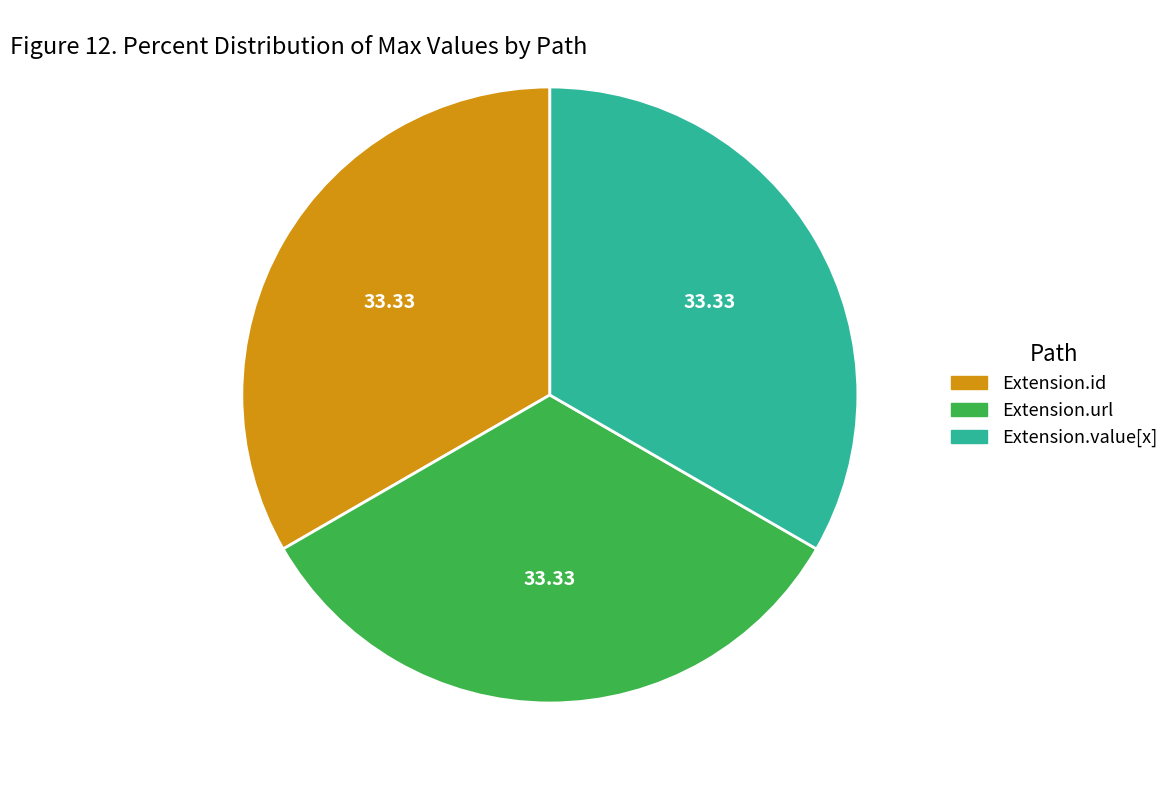

Is there a majority slice in this chart?

No